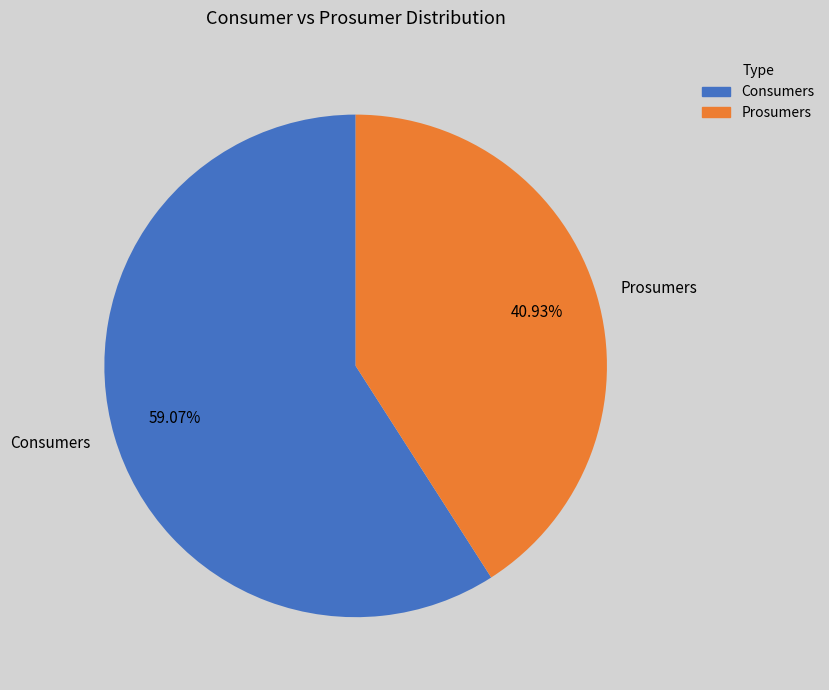

Which category has the smallest portion of the pie?

Prosumers